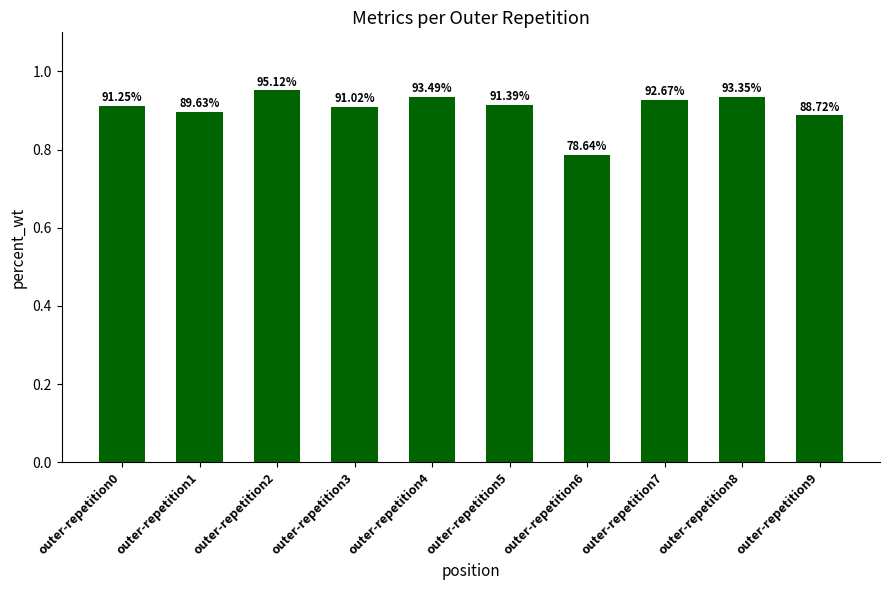

Reading right to left, transcribe all the data shown in this chart.

outer-repetition9=0.9	outer-repetition8=0.9	outer-repetition7=0.9	outer-repetition6=0.8	outer-repetition5=0.9	outer-repetition4=0.9	outer-repetition3=0.9	outer-repetition2=1.0	outer-repetition1=0.9	outer-repetition0=0.9